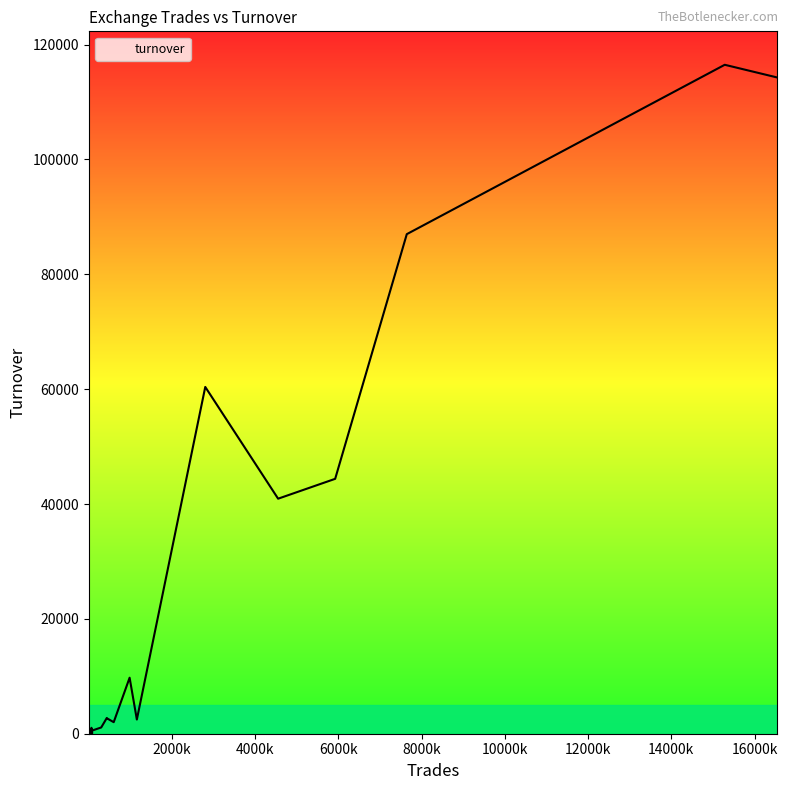

What is the smallest value displayed?

0.1